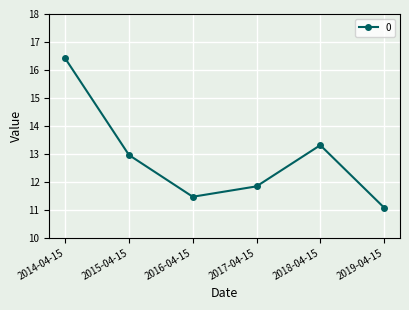

How many values are below 12?

3